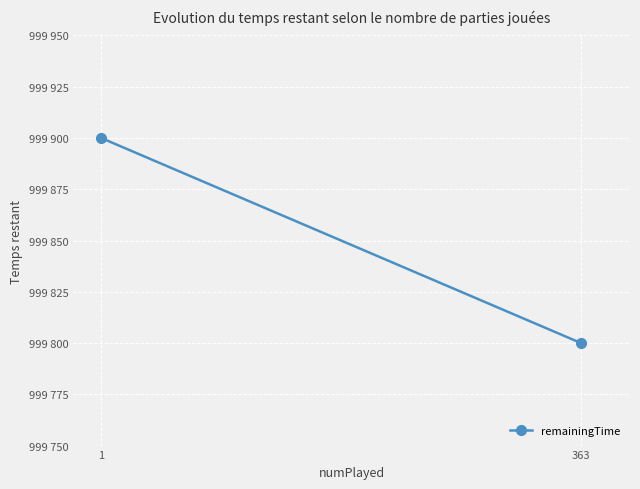

How many values are below 999900?

1